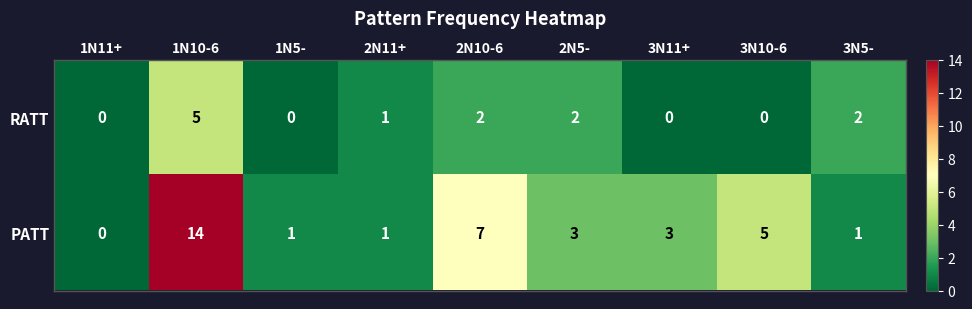

The value of PATT at 2N11+ is 1. True or false?

True